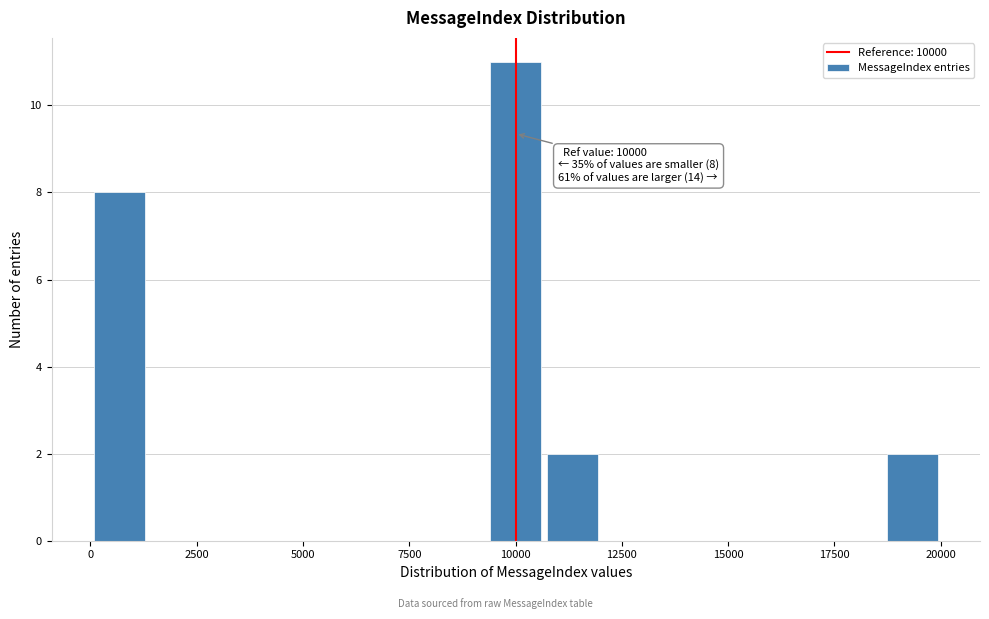

Around what value on the x-axis is the tallest bar? Give the approximate position of its centre, as read against the axis.

10000